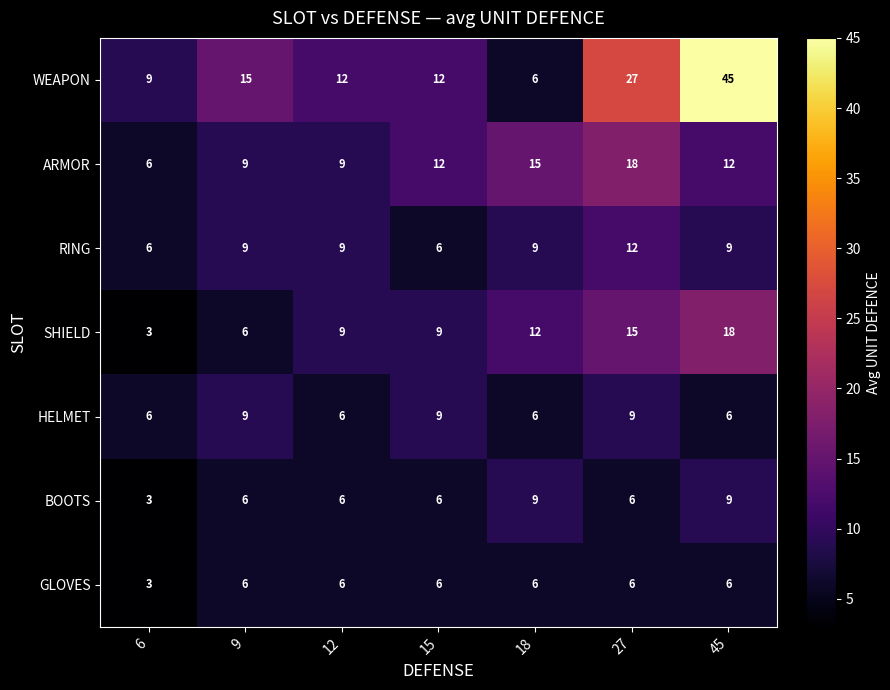

At which category is the sum across all series the highest?

45